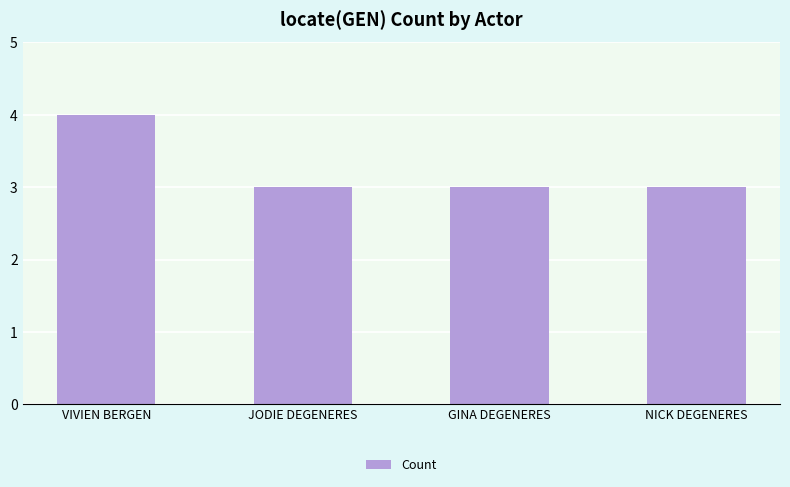

What is the approximate value at NICK DEGENERES?

3